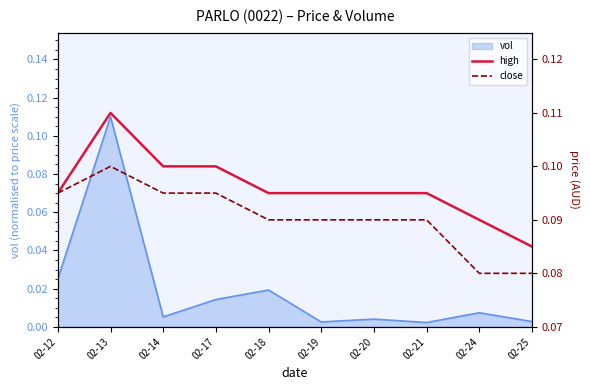

True or false: close has a value of 0.1 at 02-24.

False